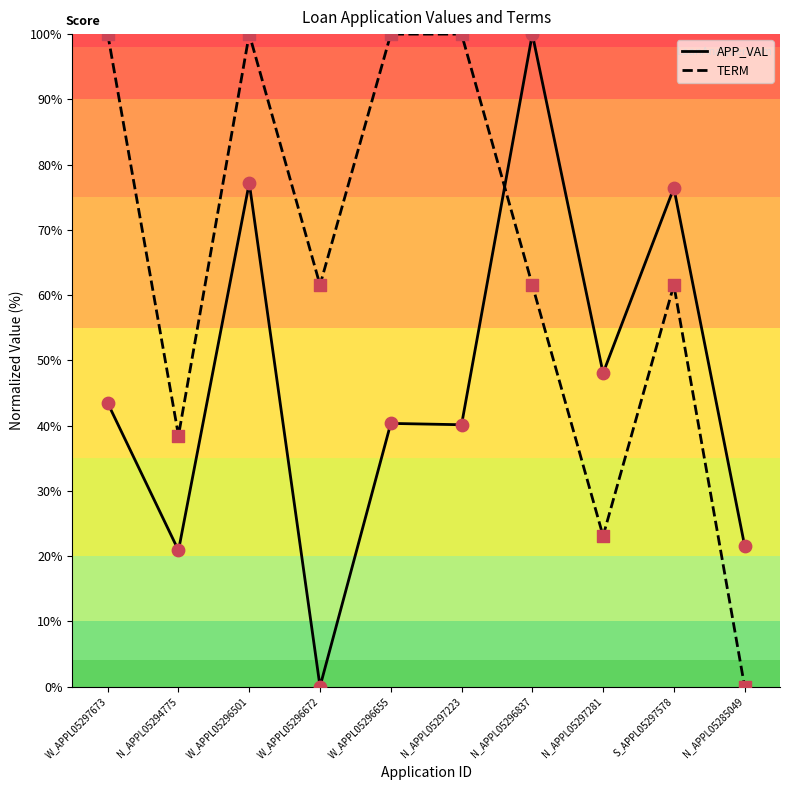

Between N_APPL05294775 and N_APPL05297281, which series saw the biggest shift?

APP_VAL